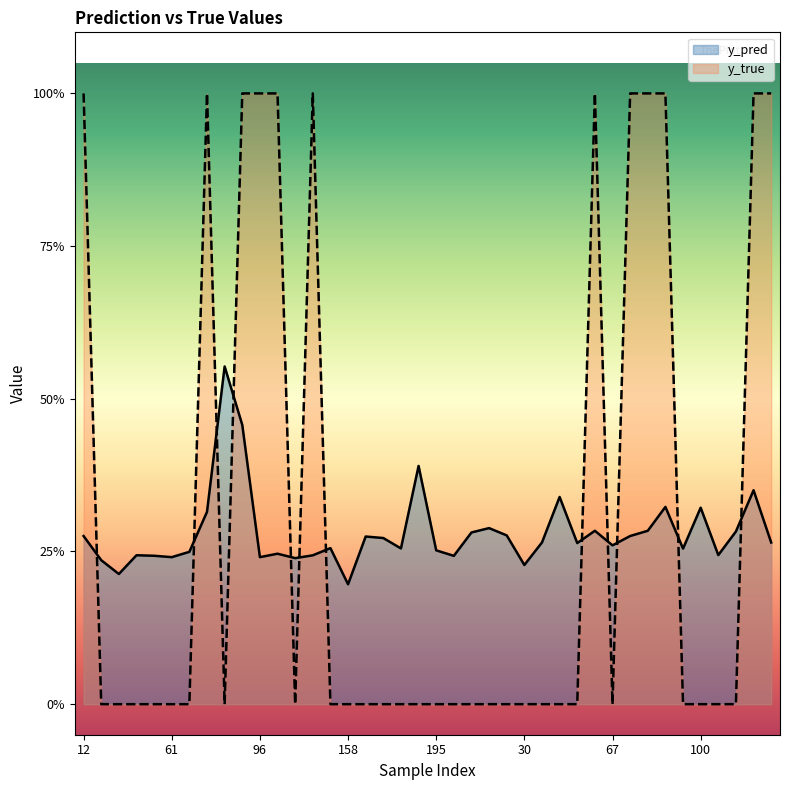

Rank the series by their maximum value, from highest to lowest.

y_true, y_pred